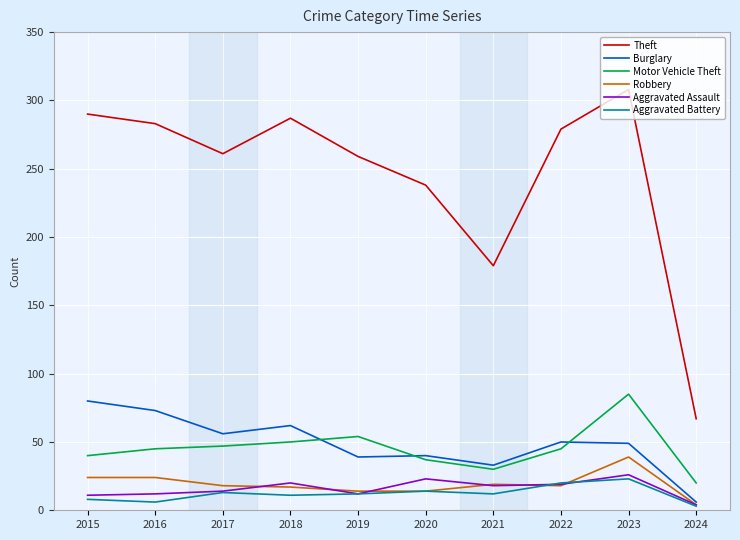

True or false: Theft and Motor Vehicle Theft cross at least once.

False